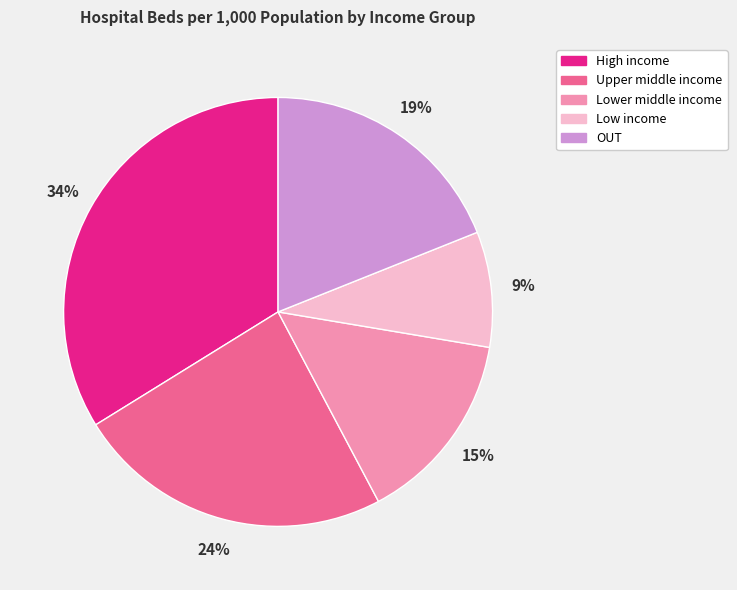

Count the number of slices in the pie.

5